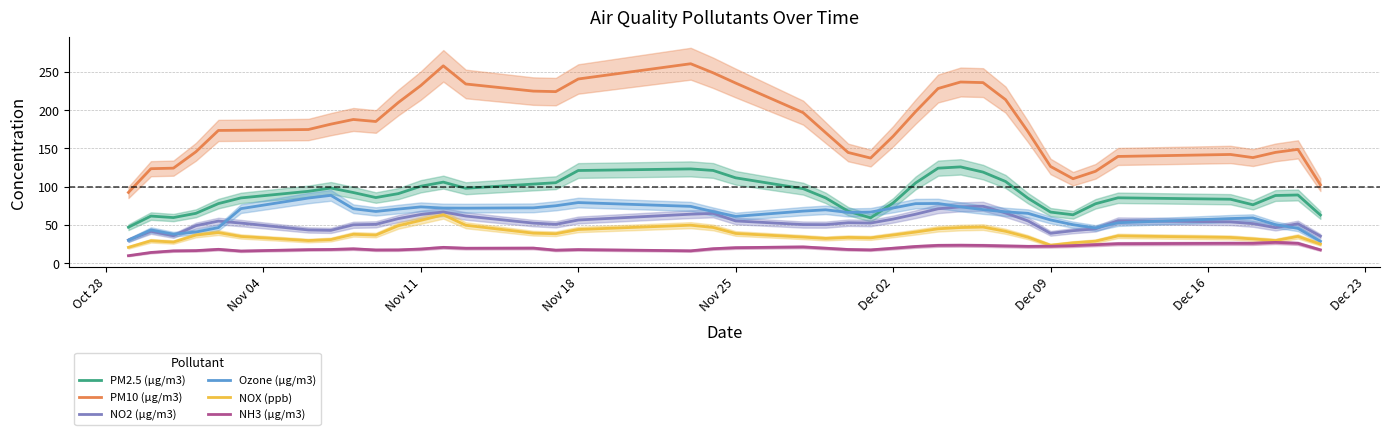

True or false: NOX (ppb) and PM10 (µg/m3) intersect in this chart.

False